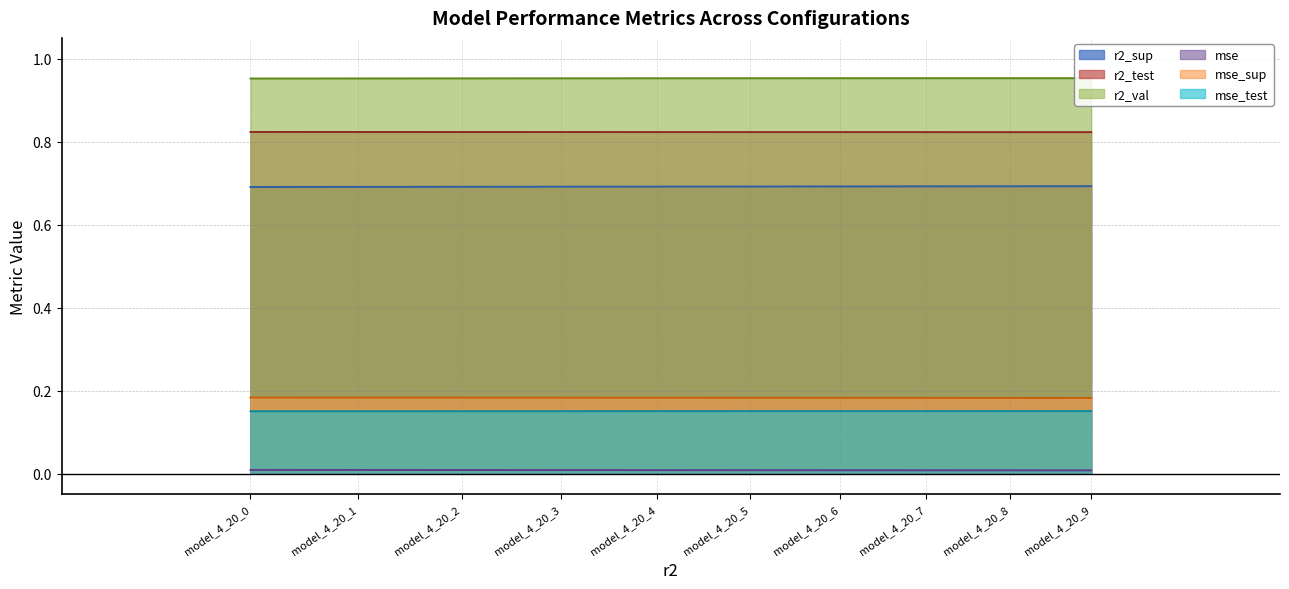

The value of r2_sup at model_4_20_5 is 0.7. True or false?

True